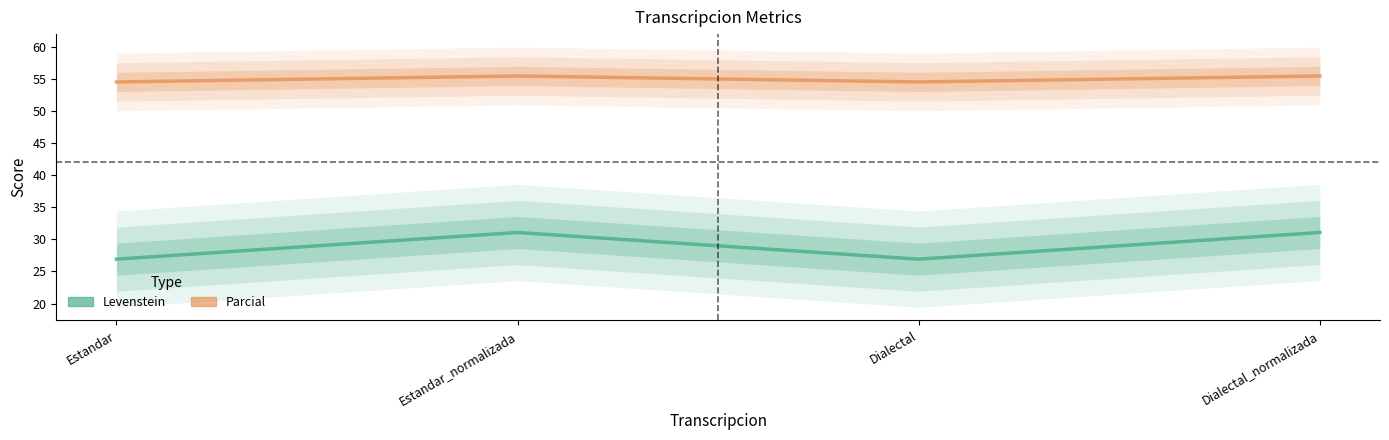

What is the value of the Levenstein point at the 2nd from the left?

31.1